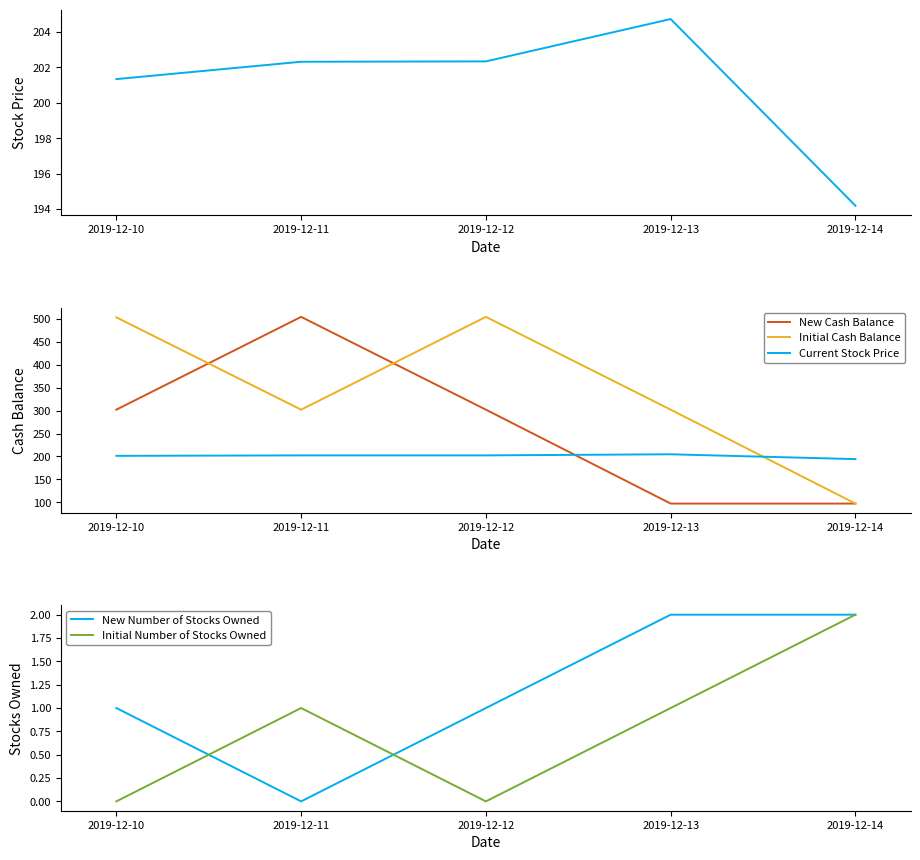

True or false: Initial Cash Balance has more than 0 points higher than both neighbors.

True